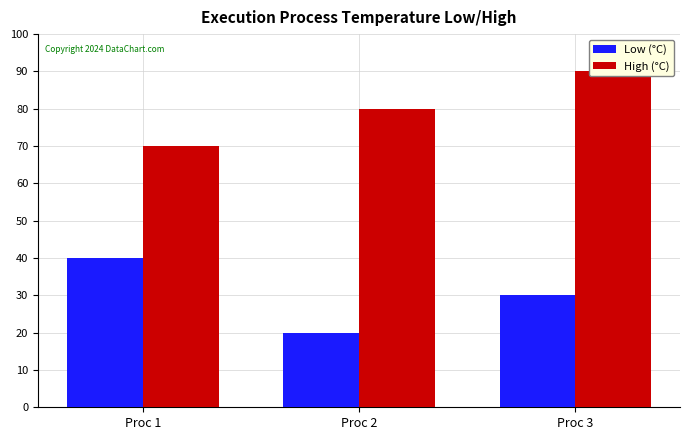

Reading left to right, transcribe all the data shown in this chart.

Low (°C): 40	20	30
High (°C): 70	80	90